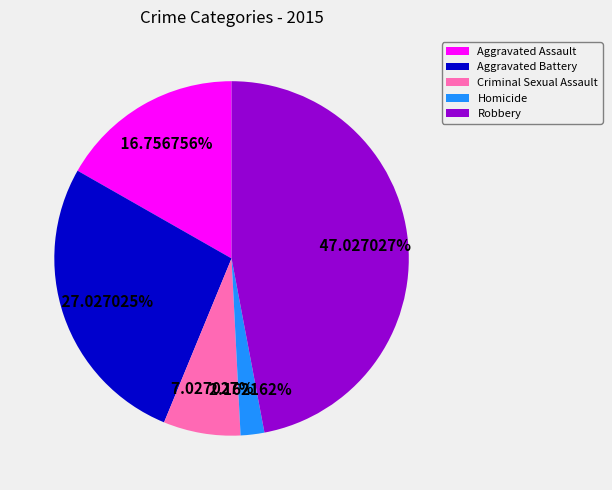

Approximately how many times larger is the value at Homicide compared to Aggravated Assault?

0.1